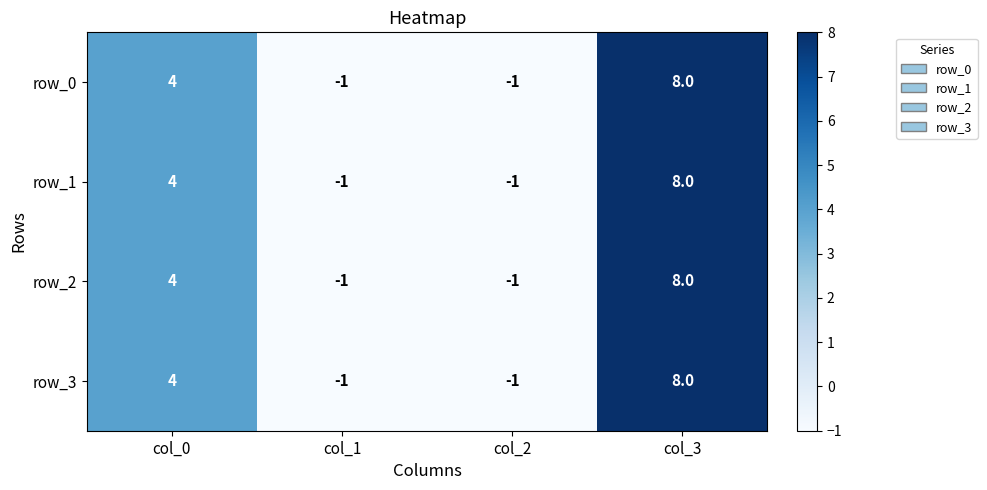

The value of row_2 at col_0 is 7. True or false?

False